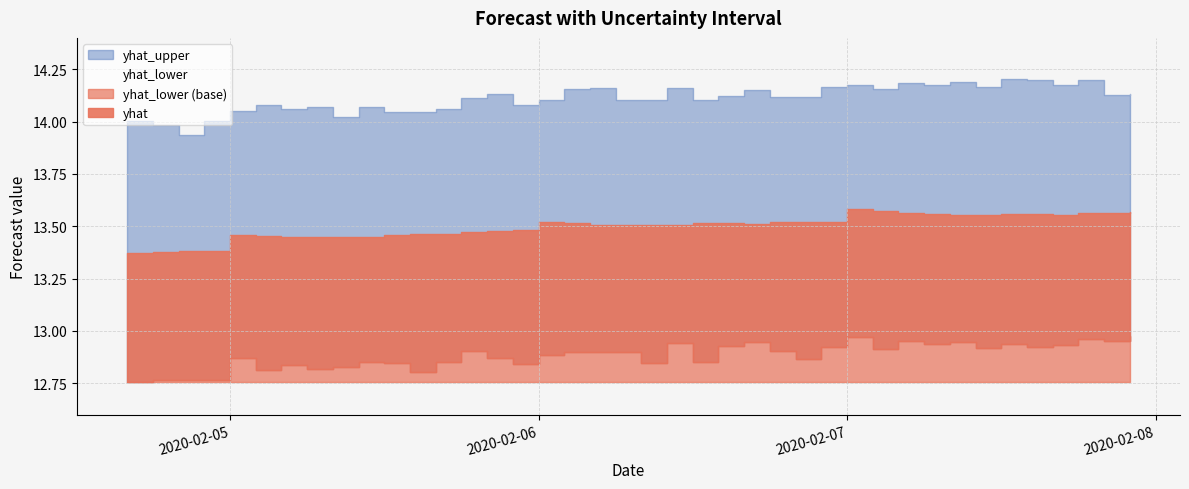

What is the sum of all yhat_lower values?

515.3